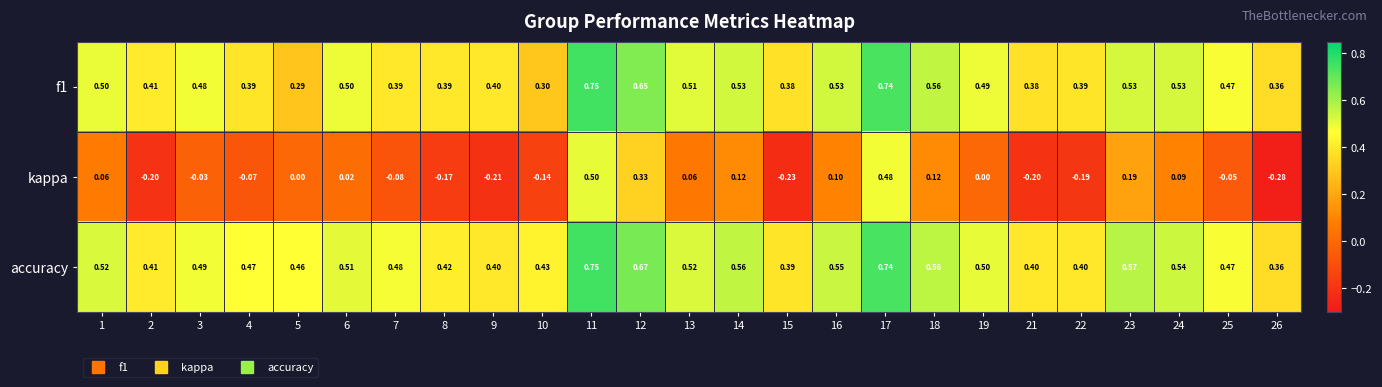

Between 6 and 15, which series saw the biggest shift?

kappa